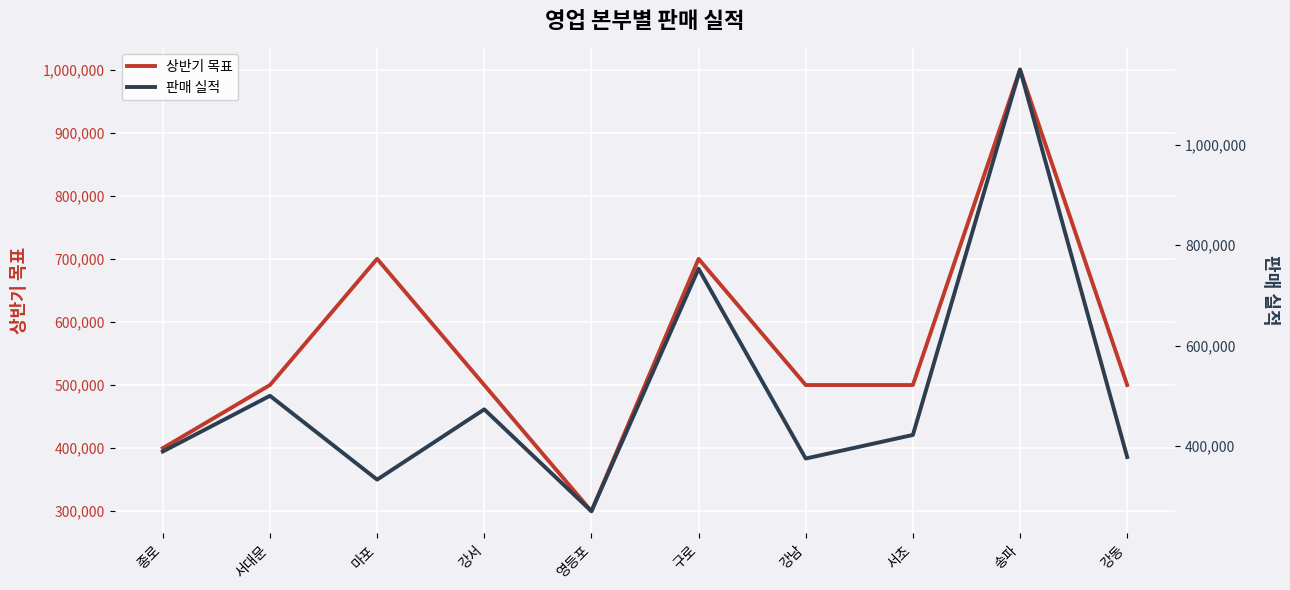

The value of 상반기 목표 at 종로 is 624790. True or false?

False